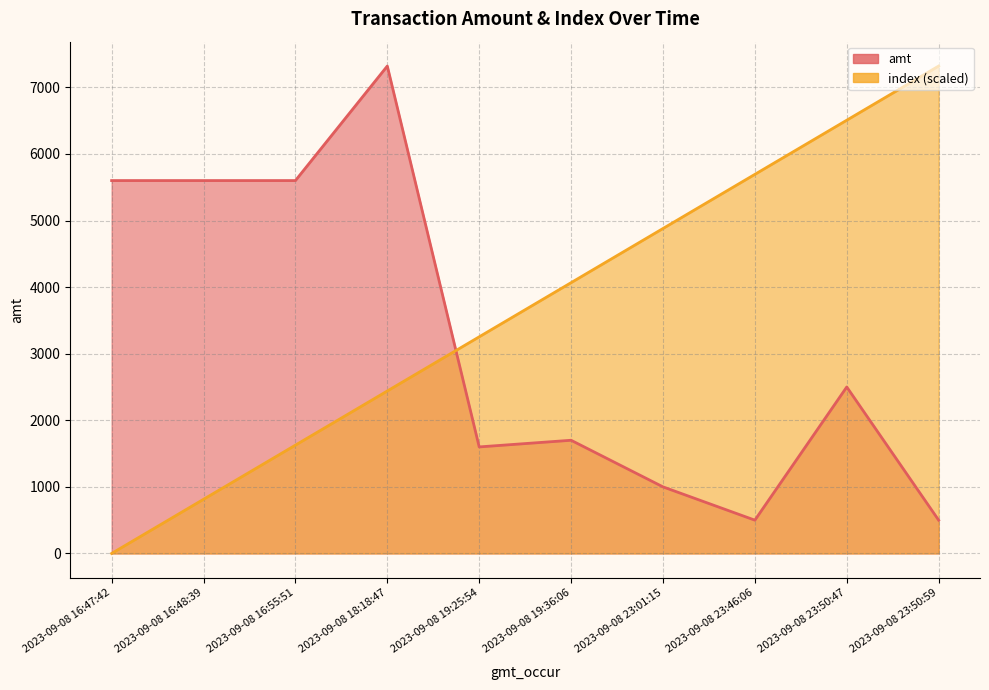

Reading right to left, transcribe all the data shown in this chart.

amt: 2023-09-08 23:50:59=500.0	2023-09-08 23:50:47=2500.0	2023-09-08 23:46:06=500.0	2023-09-08 23:01:15=1000.0	2023-09-08 19:36:06=1700.0	2023-09-08 19:25:54=1600.0	2023-09-08 18:18:47=7320.0	2023-09-08 16:55:51=5600.0	2023-09-08 16:48:39=5600.0	2023-09-08 16:47:42=5600.0
index: 2023-09-08 23:50:59=7320.0	2023-09-08 23:50:47=6506.7	2023-09-08 23:46:06=5693.3	2023-09-08 23:01:15=4880.0	2023-09-08 19:36:06=4066.7	2023-09-08 19:25:54=3253.3	2023-09-08 18:18:47=2440.0	2023-09-08 16:55:51=1626.7	2023-09-08 16:48:39=813.3	2023-09-08 16:47:42=0.0